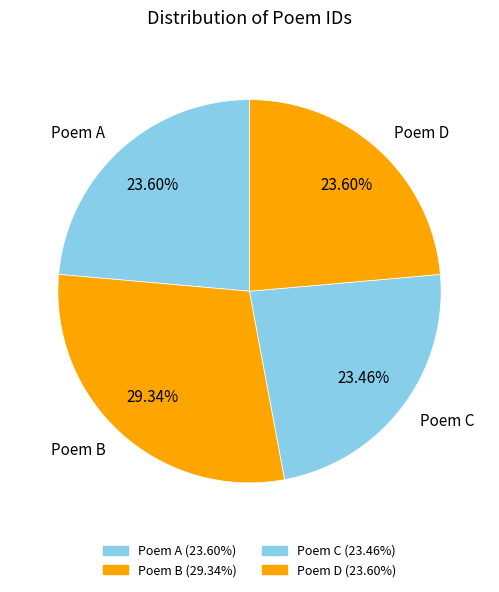

What is the largest slice in the pie chart?

Poem B